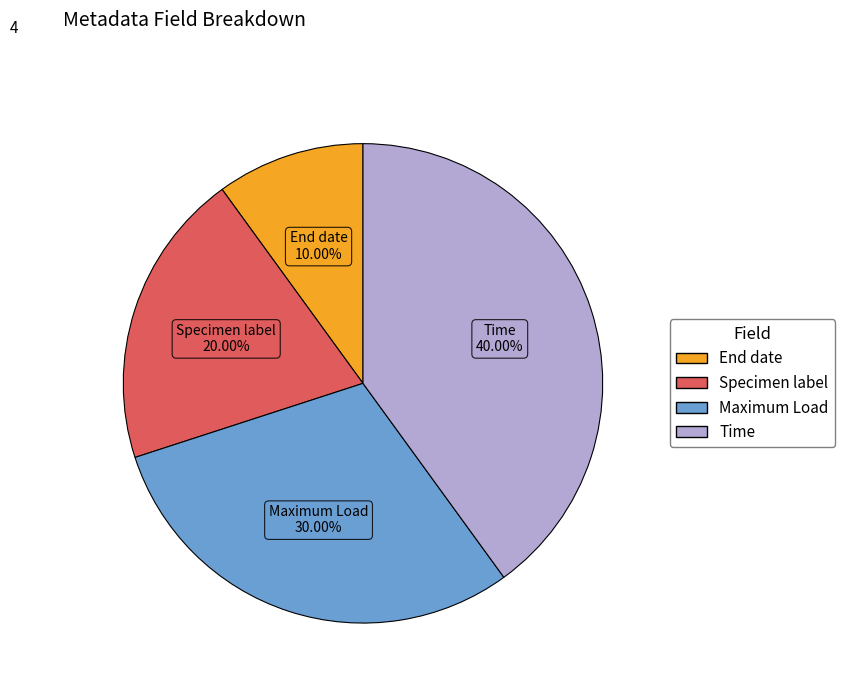

What is the largest slice in the pie chart?

Time